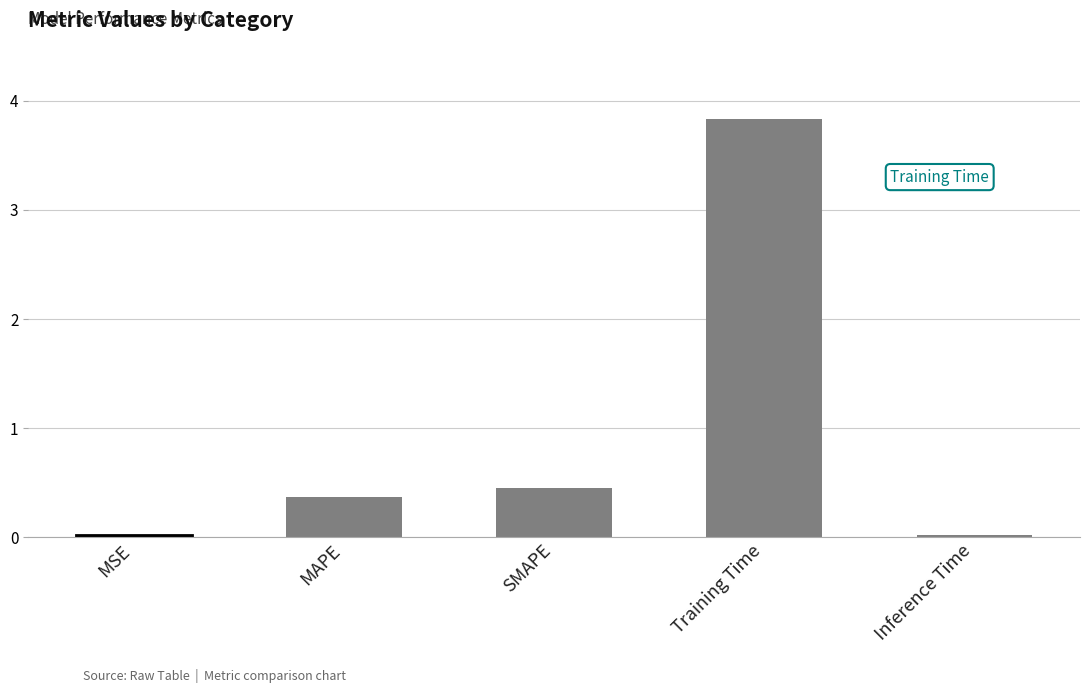

What is the average value?

0.9